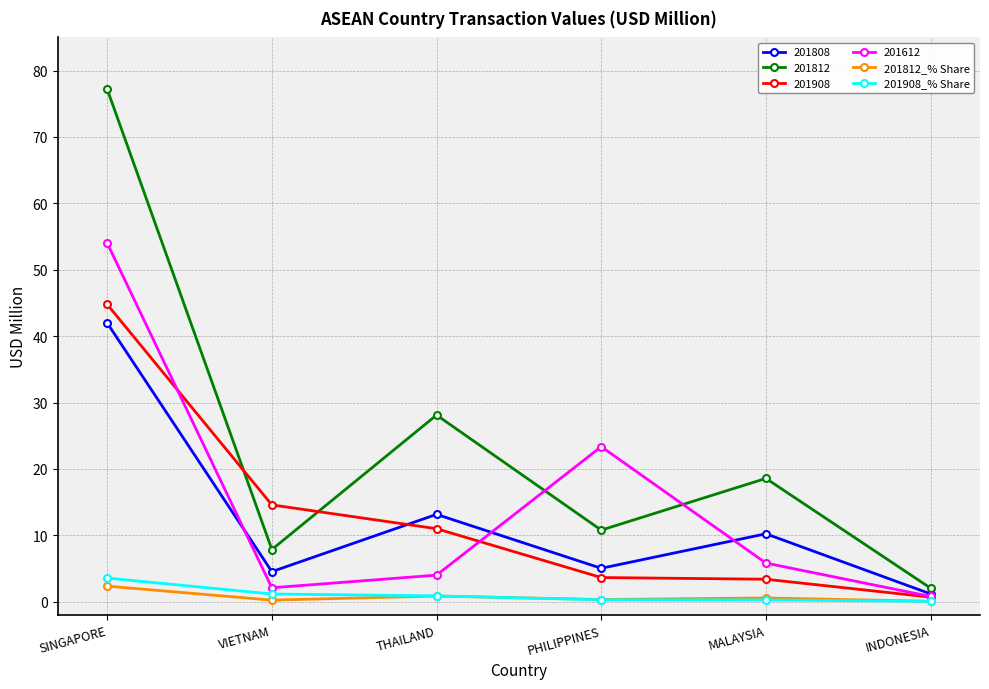

What is the label of the 6th point from the right?

SINGAPORE